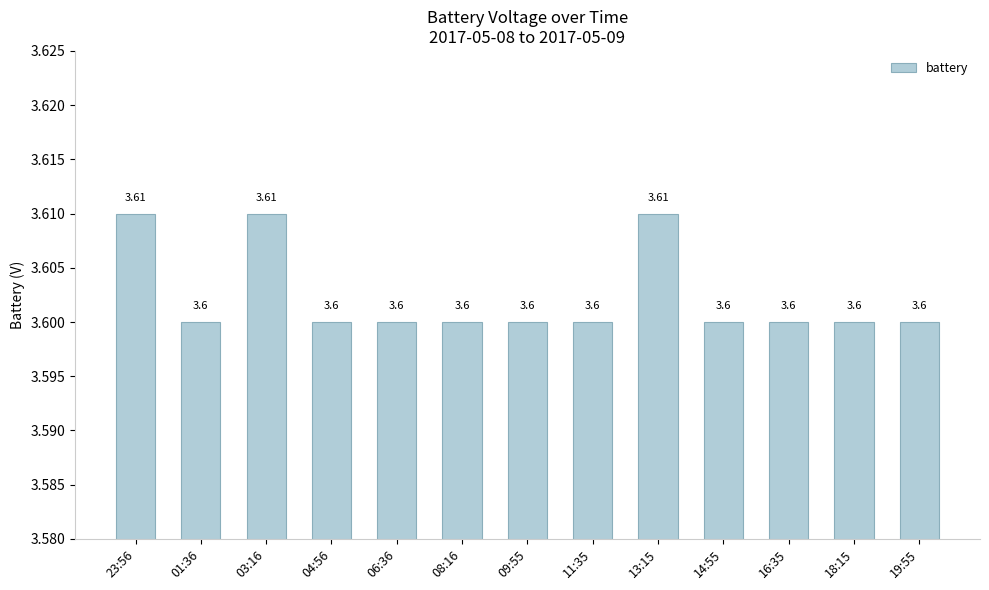

The value at 19:55 is 3.6. True or false?

True